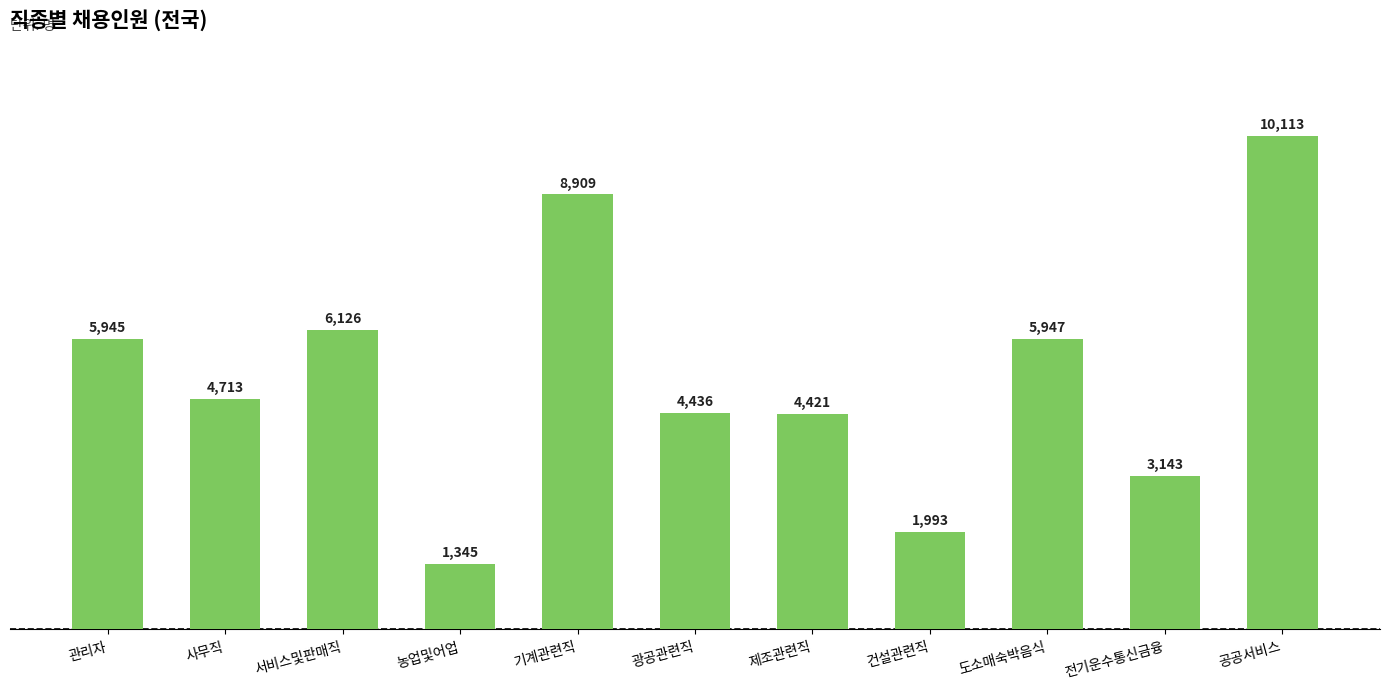

How many data points does each series have?

11